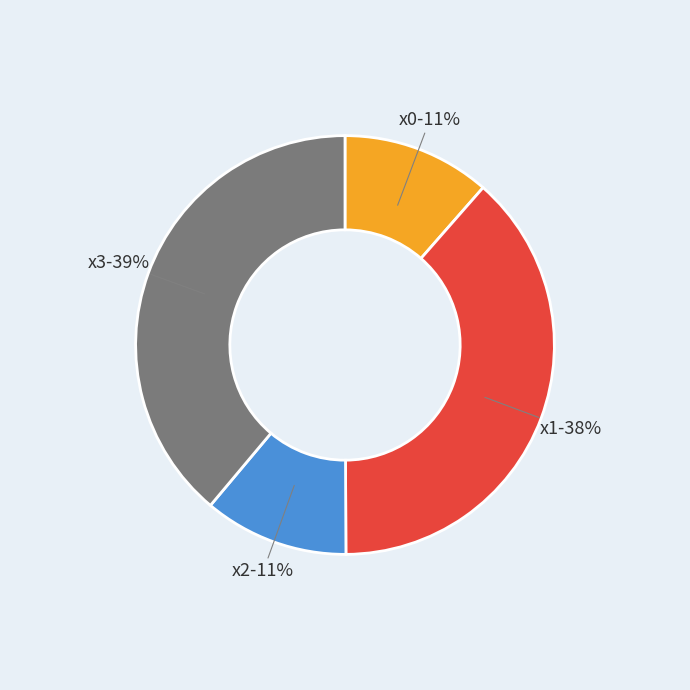

Is x3 the majority of the pie?

No